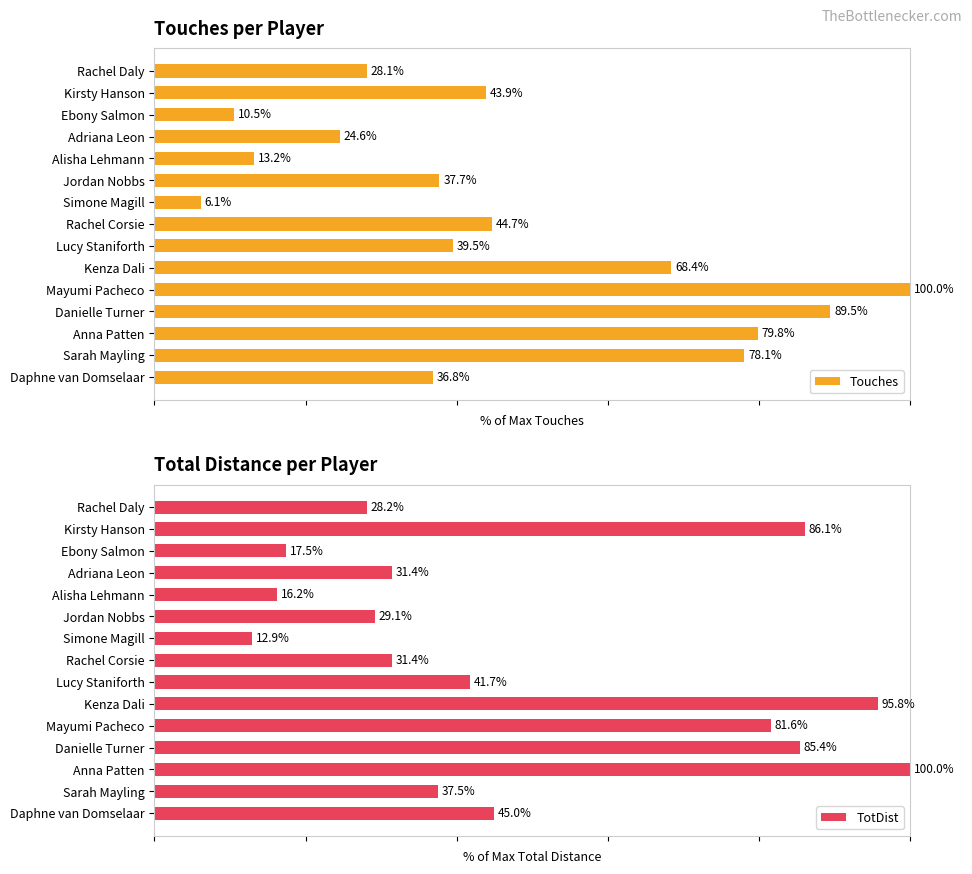

What is the greatest value displayed?

100.0